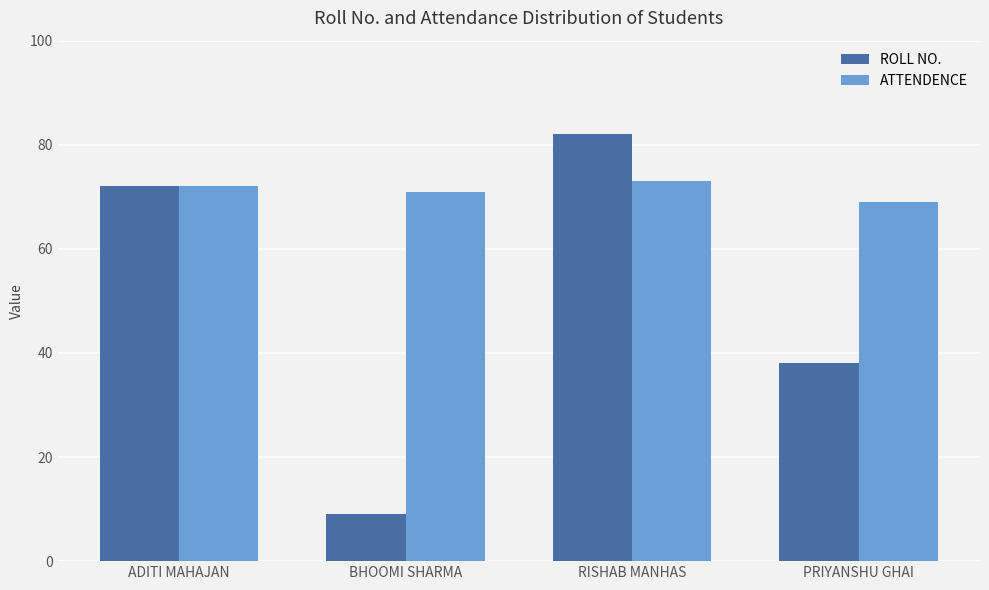

What is the difference between the maximum and minimum values in the ROLL NO. series?

73